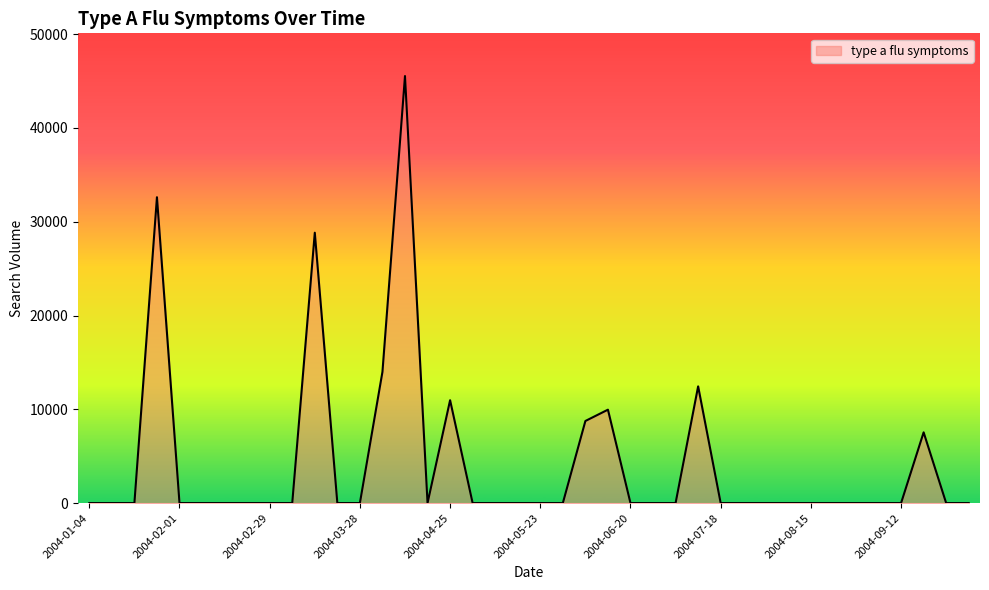

What is the greatest value displayed?

45540.8